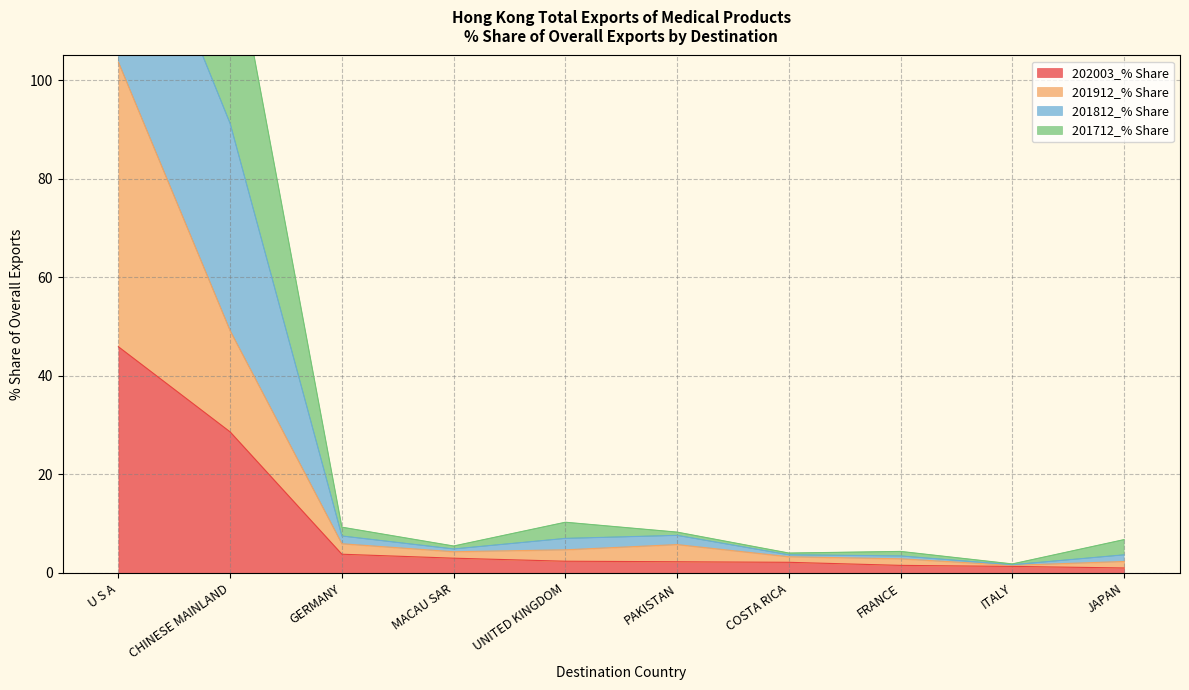

The value of 202003_% Share at MACAU SAR is 3.0. True or false?

True